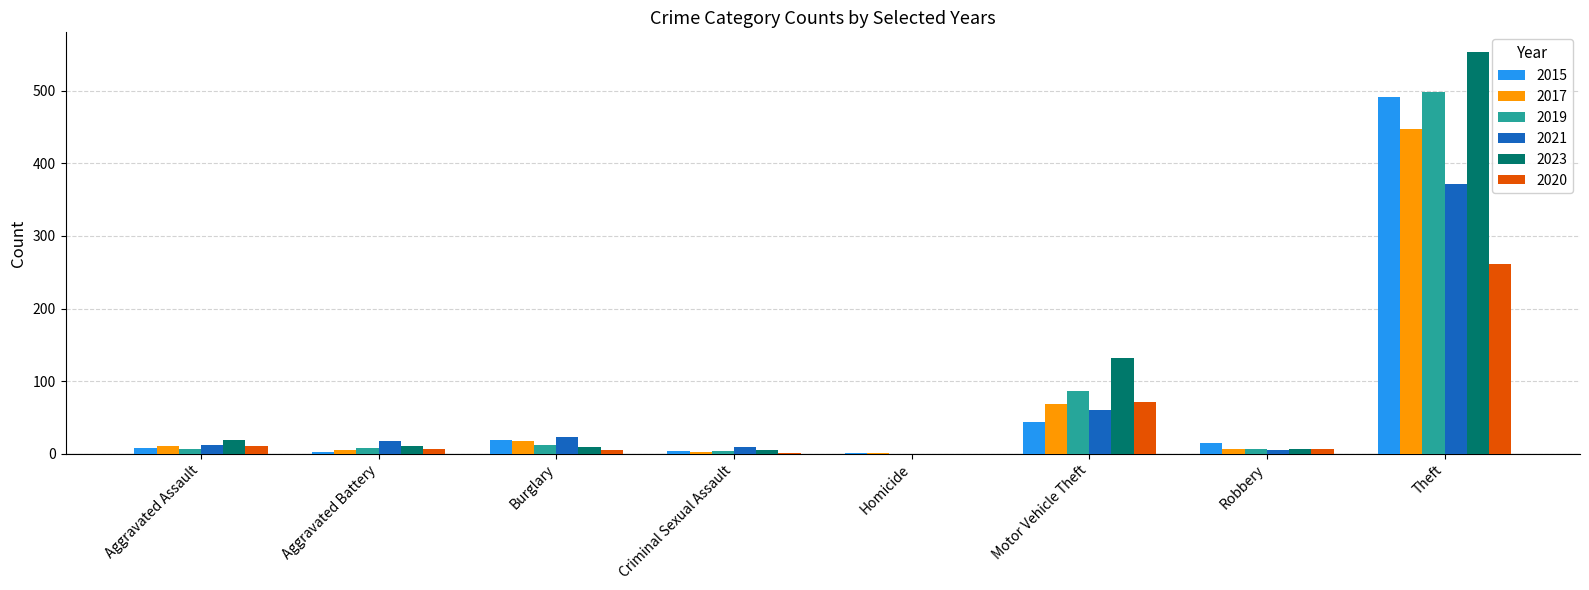

Which series changed the most between Motor Vehicle Theft and Theft?

2015